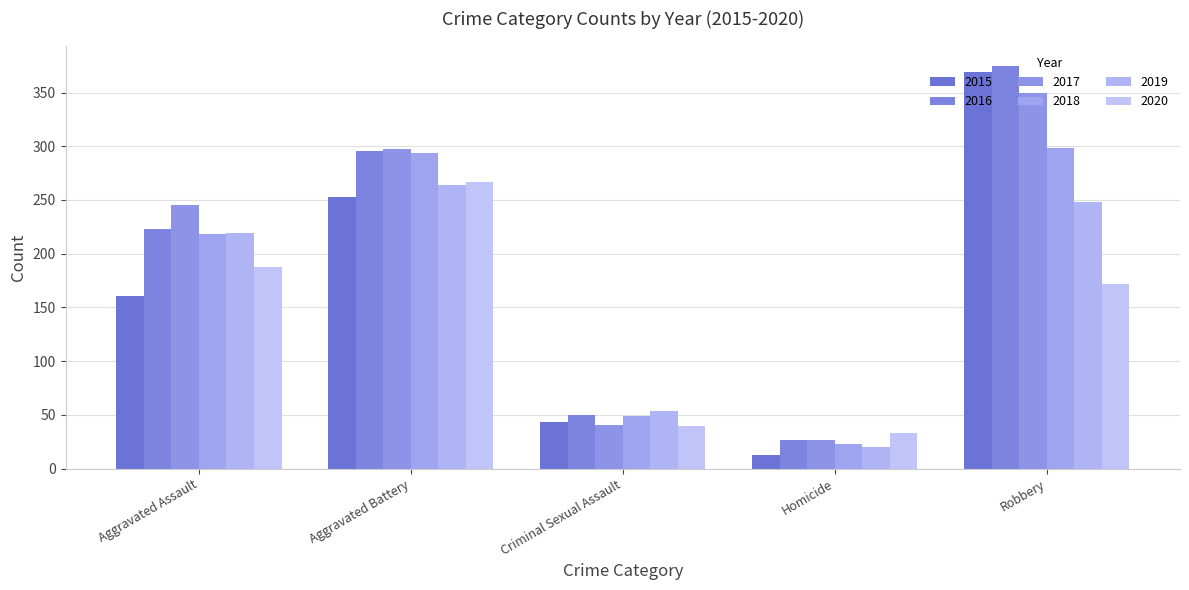

Reading left to right, list all the values displayed in this chart.

2015: Aggravated Assault=161	Aggravated Battery=253	Criminal Sexual Assault=43	Homicide=13	Robbery=369
2016: Aggravated Assault=223	Aggravated Battery=296	Criminal Sexual Assault=50	Homicide=27	Robbery=375
2017: Aggravated Assault=245	Aggravated Battery=297	Criminal Sexual Assault=41	Homicide=27	Robbery=350
2018: Aggravated Assault=218	Aggravated Battery=294	Criminal Sexual Assault=49	Homicide=23	Robbery=298
2019: Aggravated Assault=219	Aggravated Battery=264	Criminal Sexual Assault=54	Homicide=20	Robbery=248
2020: Aggravated Assault=188	Aggravated Battery=267	Criminal Sexual Assault=40	Homicide=33	Robbery=172